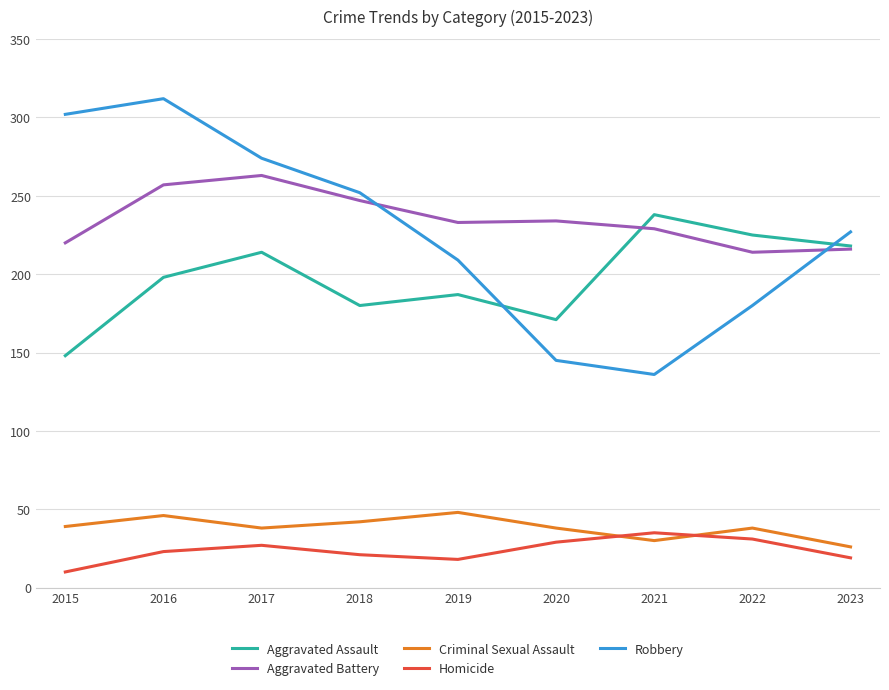

At which category is the sum across all series the highest?

2016